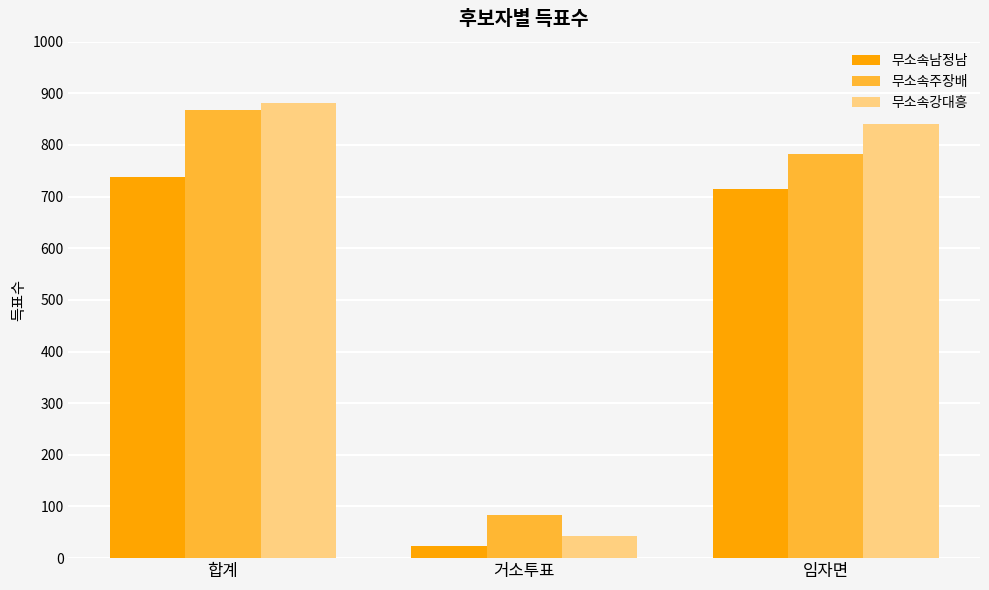

What position from the left is 임자면?

3